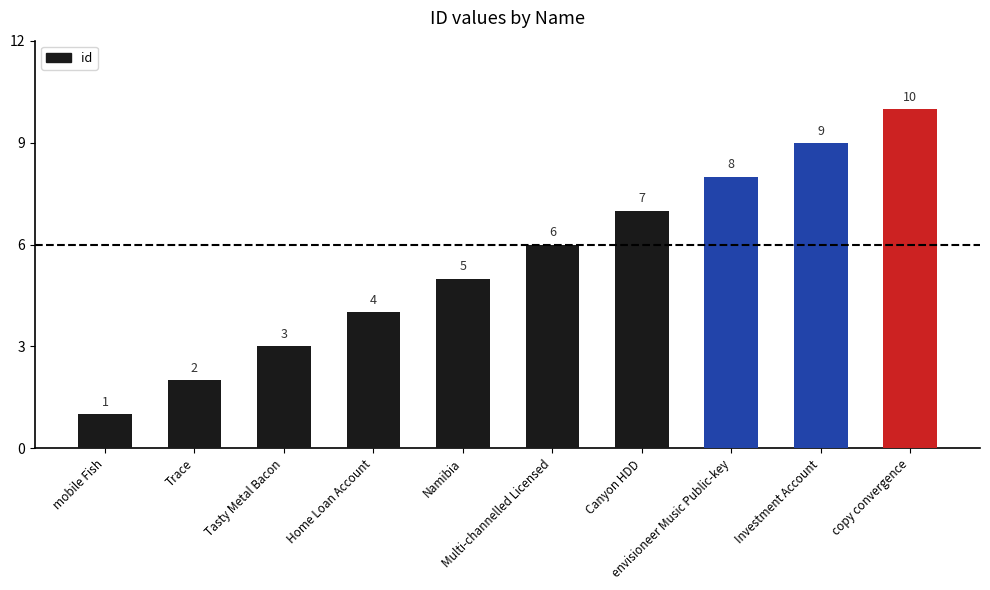

True or false: the data shows 1 at Trace.

False